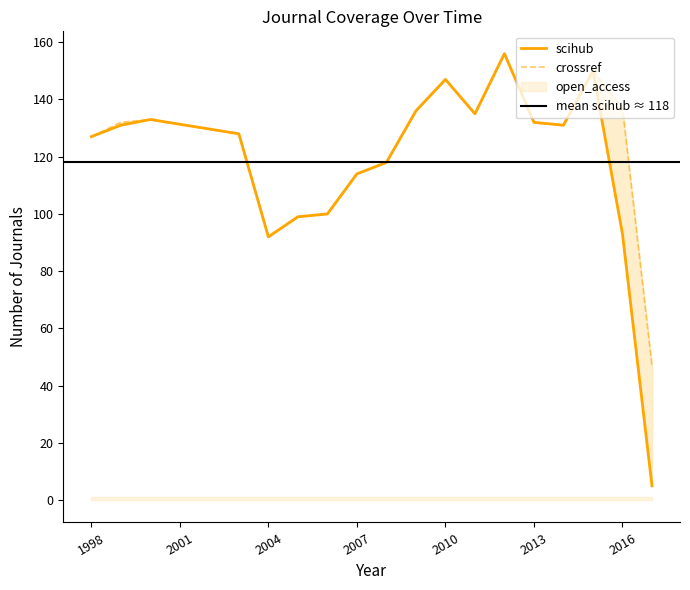

Reading left to right, extract all data points from this chart.

scihub: 1998=127	1999=131	2000=133	2003=128	2004=92	2005=99	2006=100	2007=114	2008=118	2009=136	2010=147	2011=135	2012=156	2013=132	2014=131	2015=150	2016=93	2017=5
crossref: 1998=127	1999=132	2000=133	2003=128	2004=92	2005=99	2006=100	2007=114	2008=118	2009=136	2010=147	2011=135	2012=156	2013=132	2014=131	2015=150	2016=137	2017=47